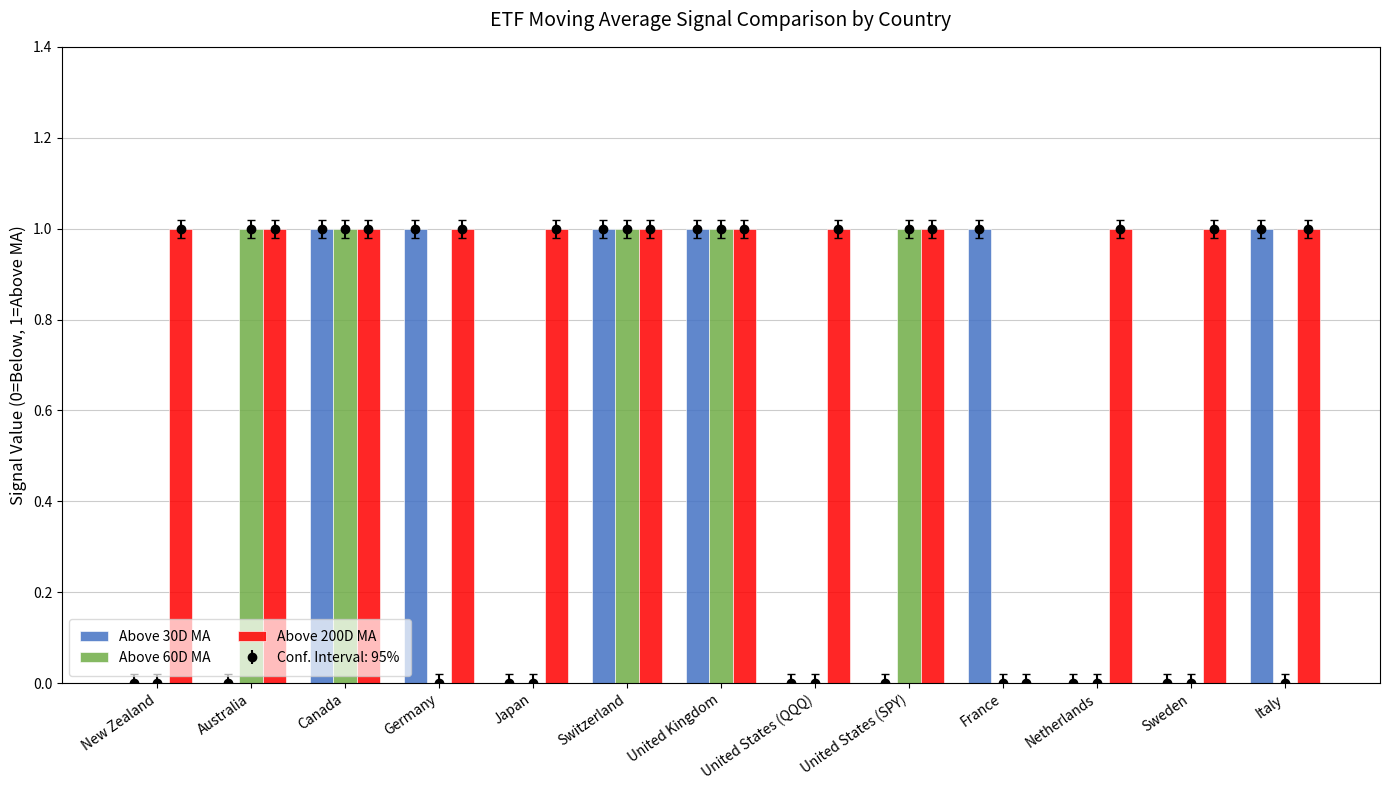

At which category is the sum across all series the highest?

Canada